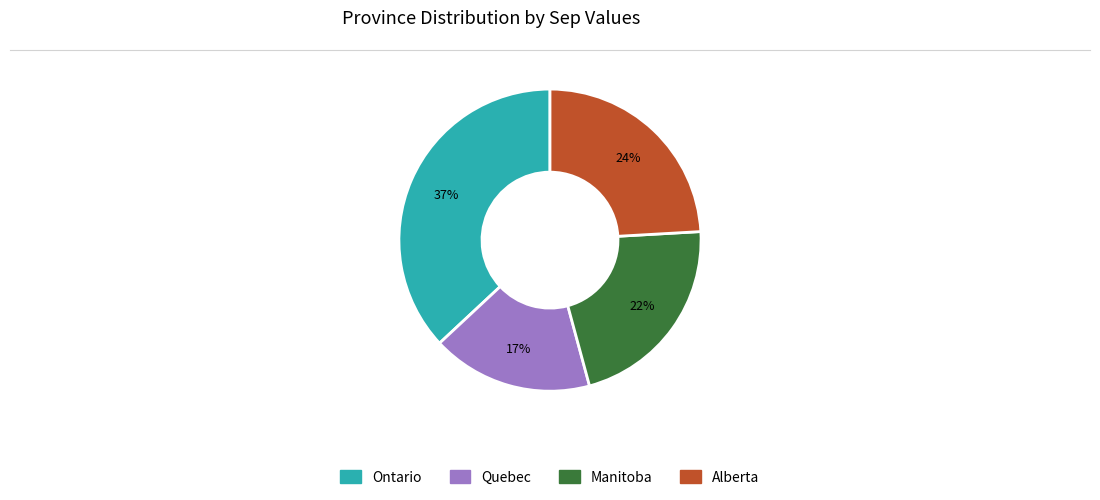

To the nearest percent, what is the difference between the Quebec and Ontario slice percentages?

20%